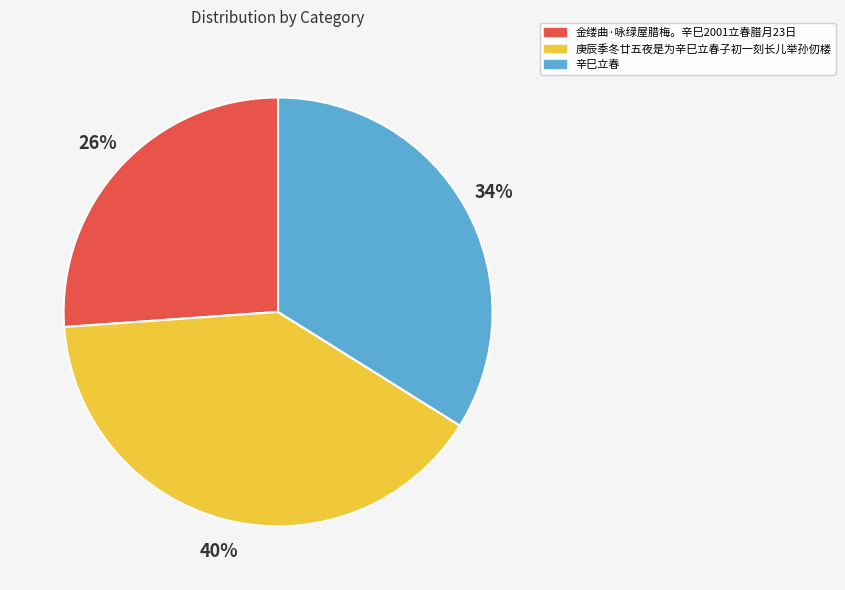

Which slice is the smallest?

金缕曲·咏绿屋腊梅。辛巳2001立春腊月23日